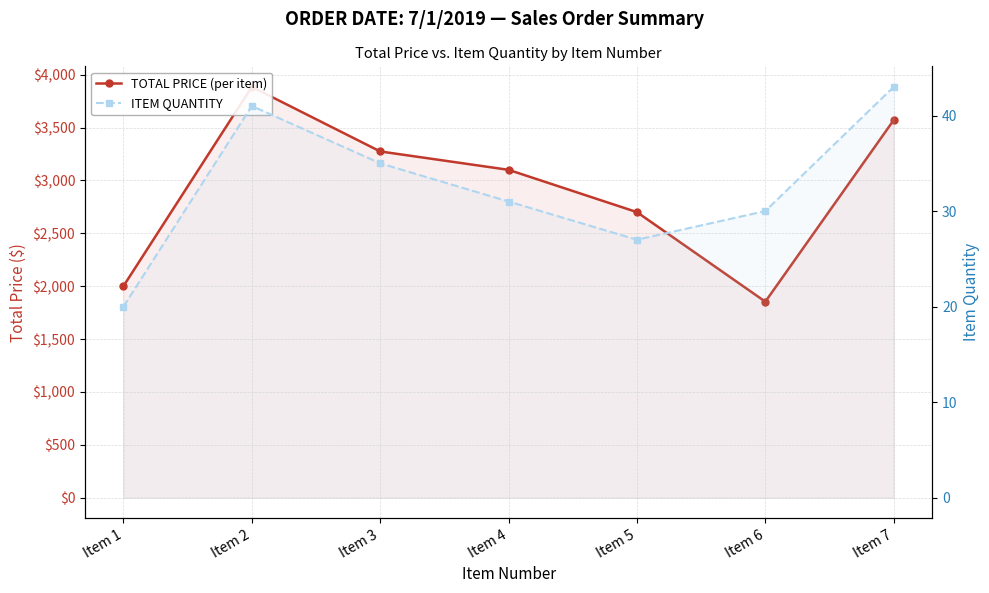

What are all the series names shown in the legend?

TOTAL PRICE (per item), ITEM QUANTITY